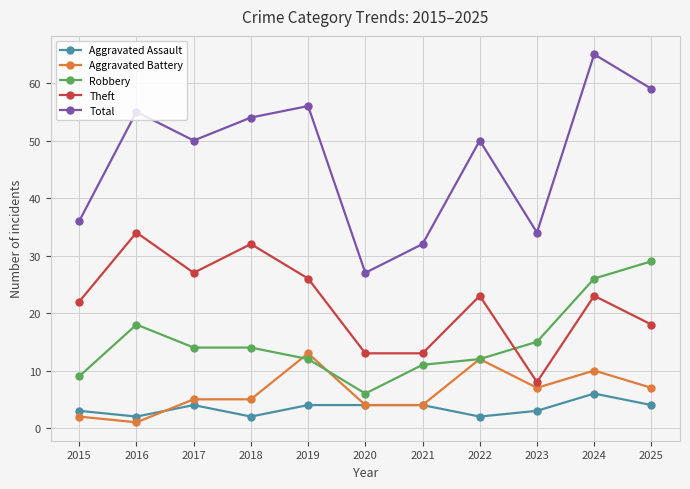

What are all the series names shown in the legend?

Aggravated Assault, Aggravated Battery, Robbery, Theft, Total